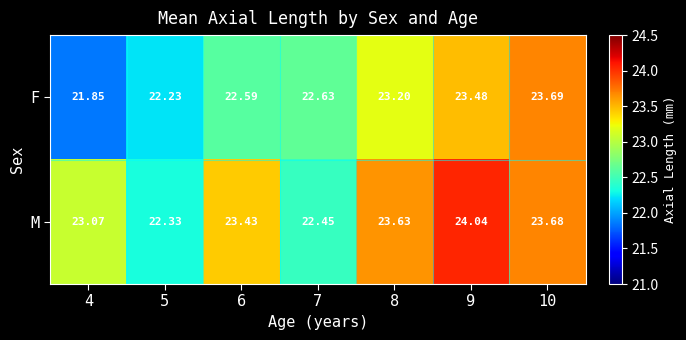

Rank the series by their average value, from highest to lowest.

M, F